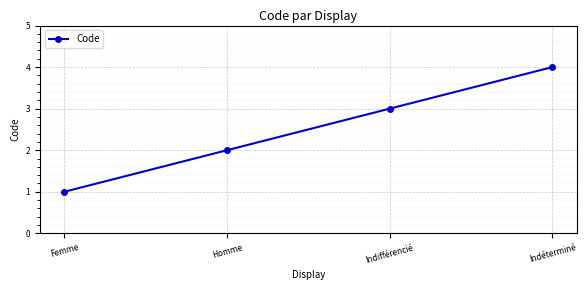

The value at Homme is 2. True or false?

True